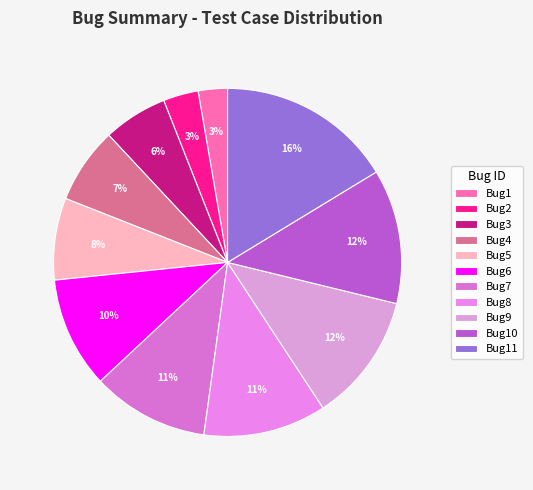

To the nearest percent, what is the difference between the Bug11 and Bug9 slice percentages?

4%